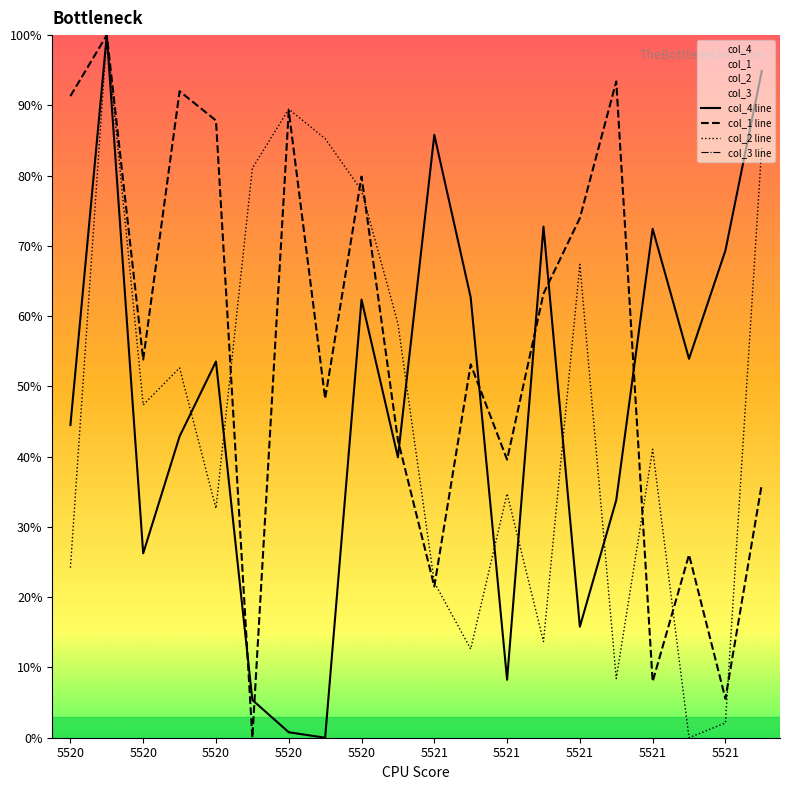

Is it true that col_4 line equals 0.3 at 5520?

False